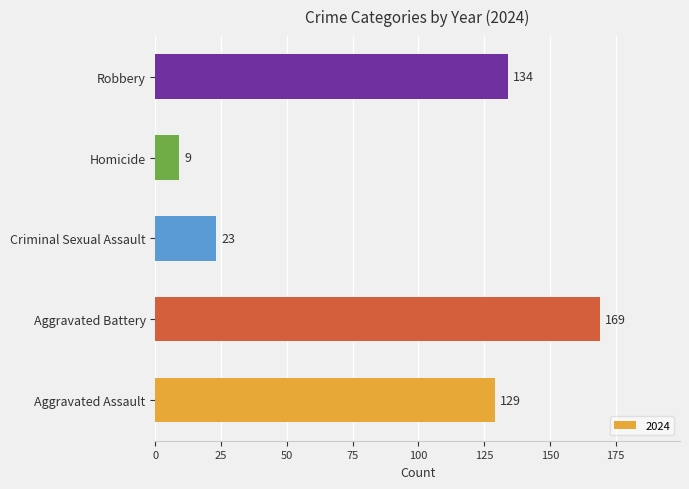

How many distinct data groups are displayed?

1